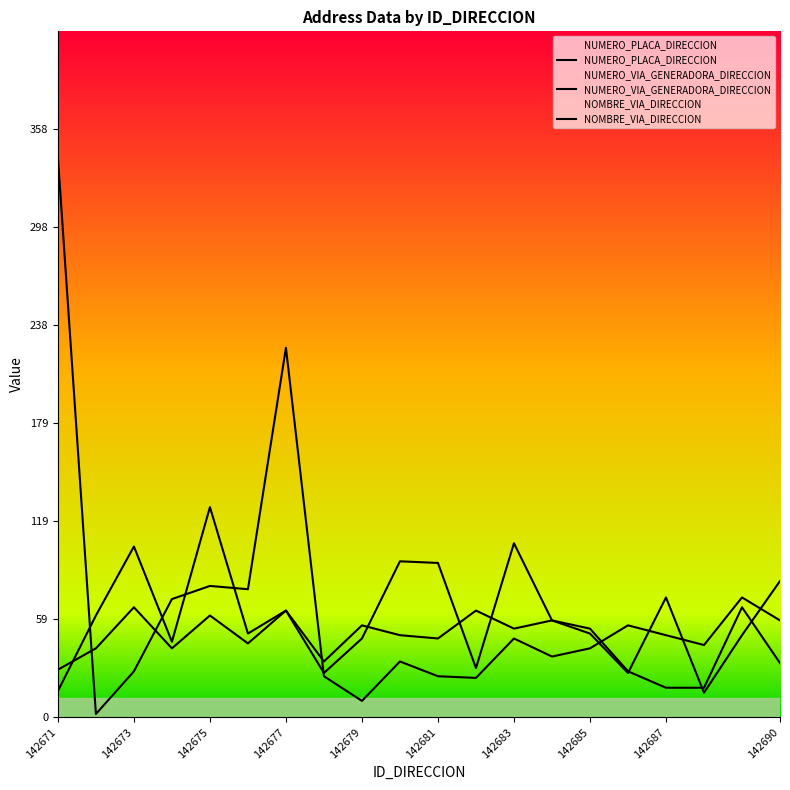

What is the average value of the NUMERO_VIA_GENERADORA_DIRECCION series?

44.2